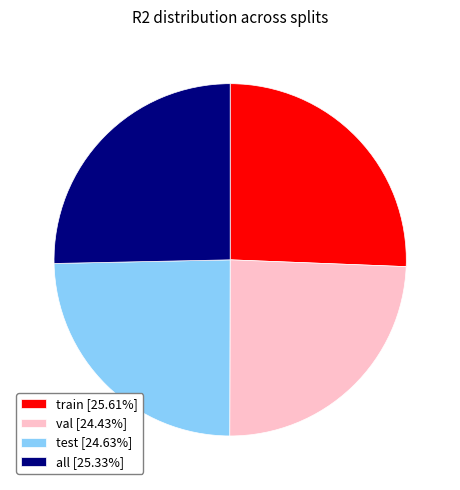

Does all [25.33%] account for over 50% of the chart?

No